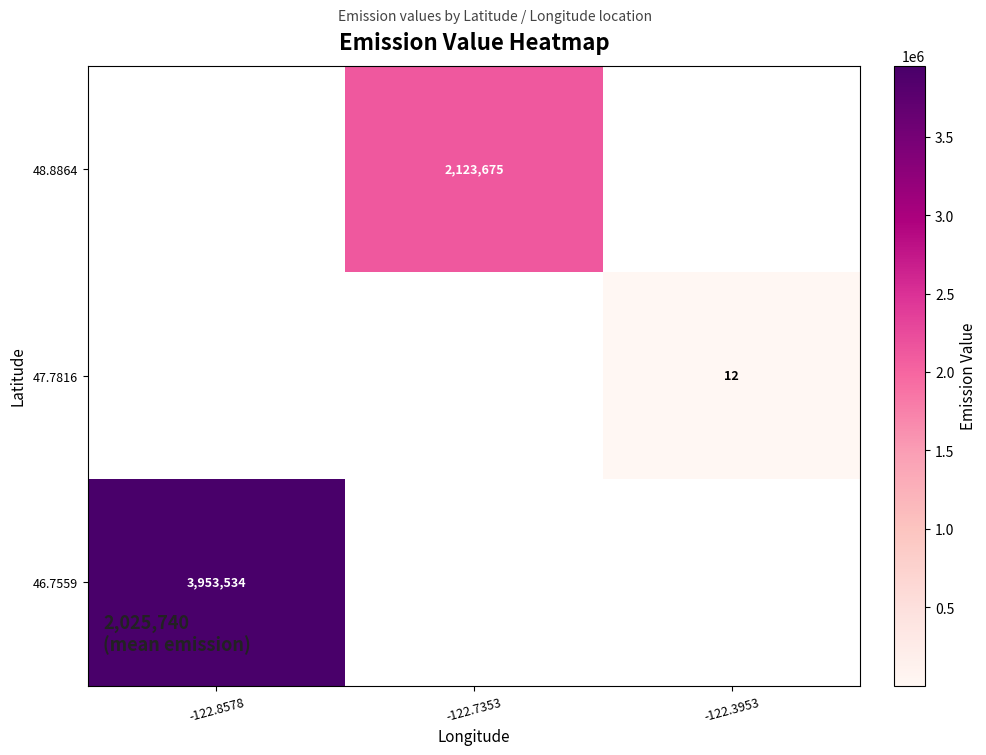

True or false: 46.7559 has a value of 3953534 at -122.8578.

True